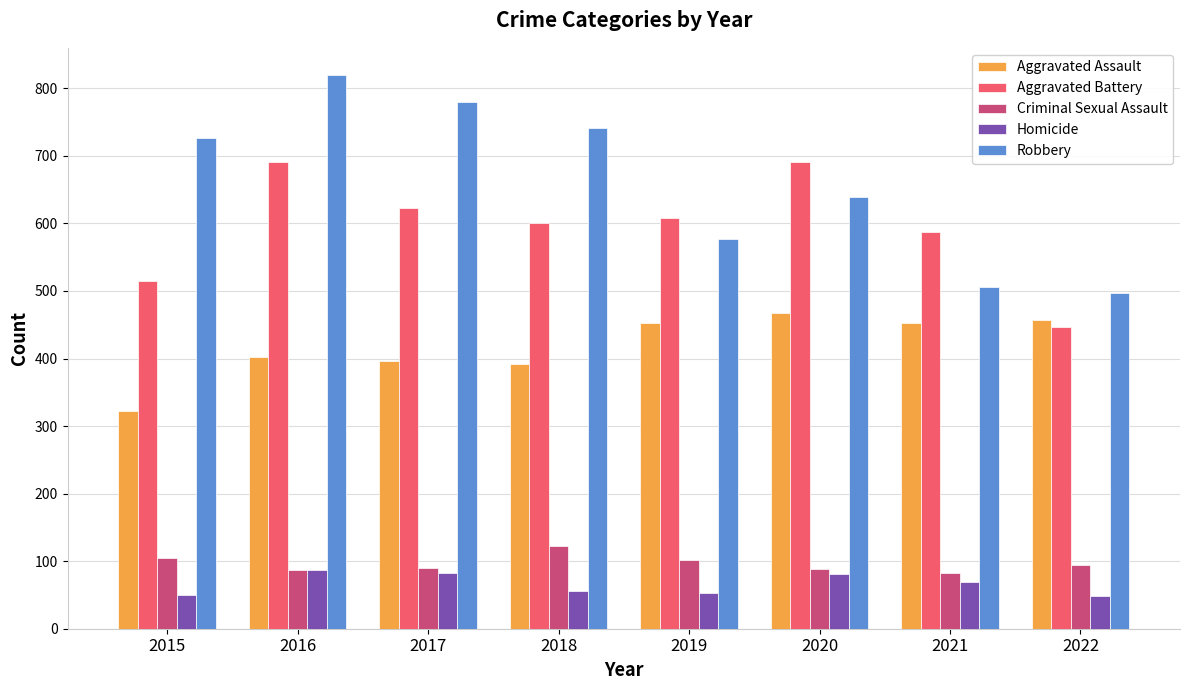

How many series are shown in this chart?

5